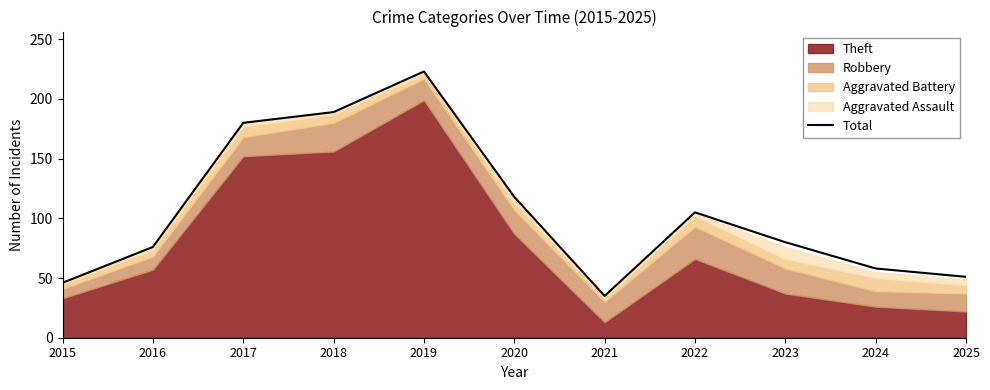

Rank the categories by value from lowest to highest.

2021, 2015, 2025, 2024, 2016, 2023, 2022, 2020, 2017, 2018, 2019